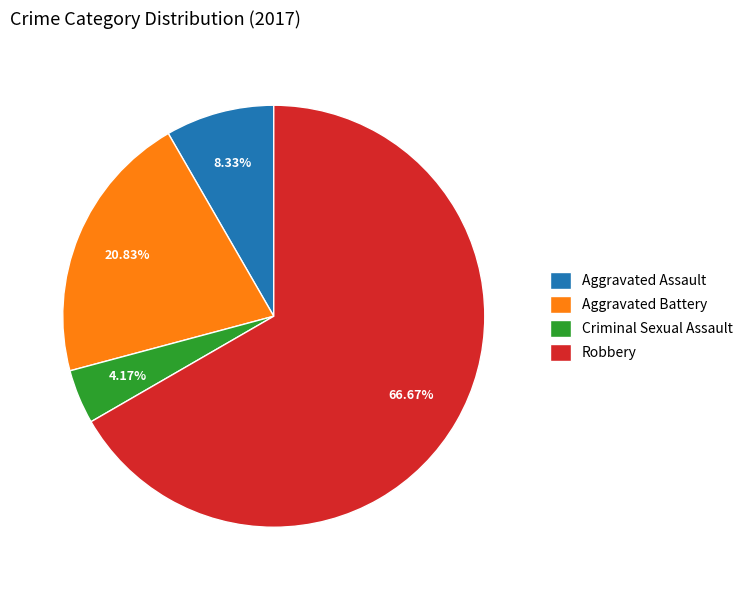

To the nearest percent, what percentage of the pie is Aggravated Battery?

21%